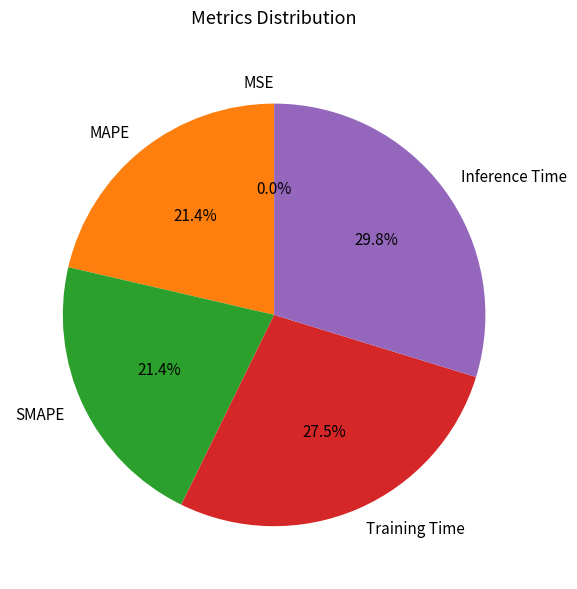

To the nearest percent, what is the difference between the largest and smallest slice percentages?

30%